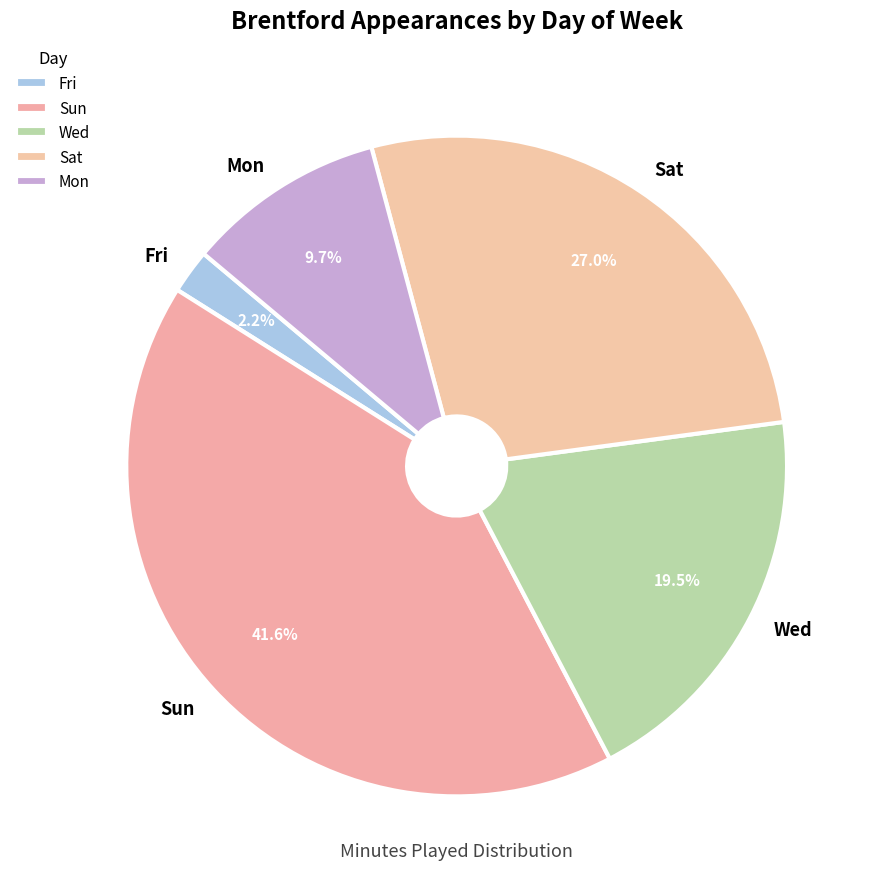

Does Fri account for over 50% of the chart?

No